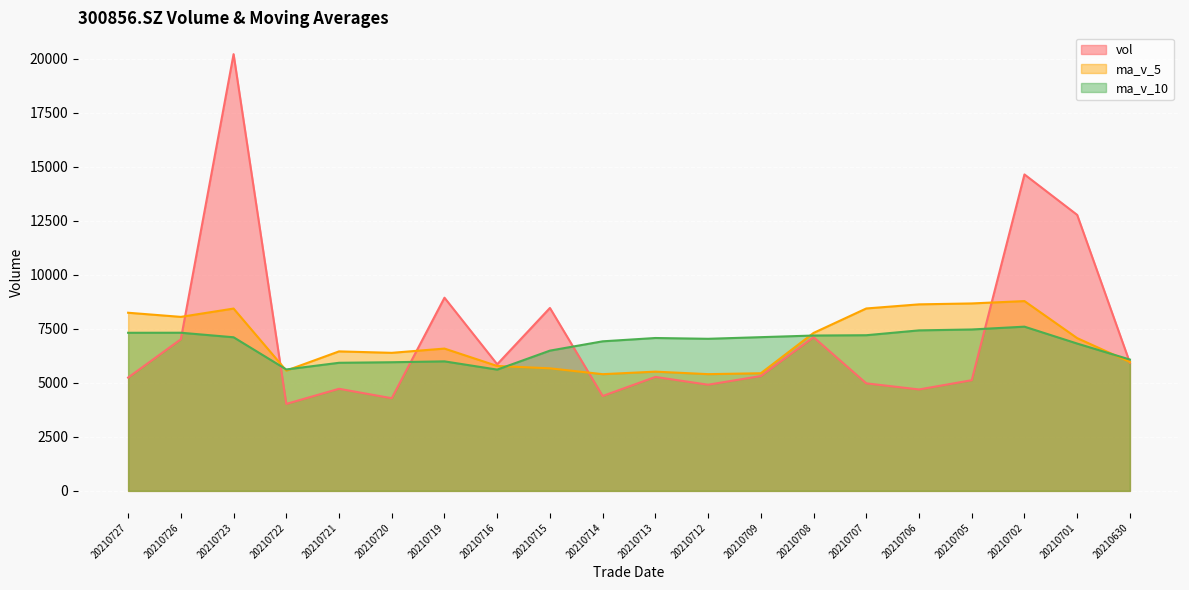

In ma_v_10, how many points are lower than both neighbors (excluding endpoints)?

3